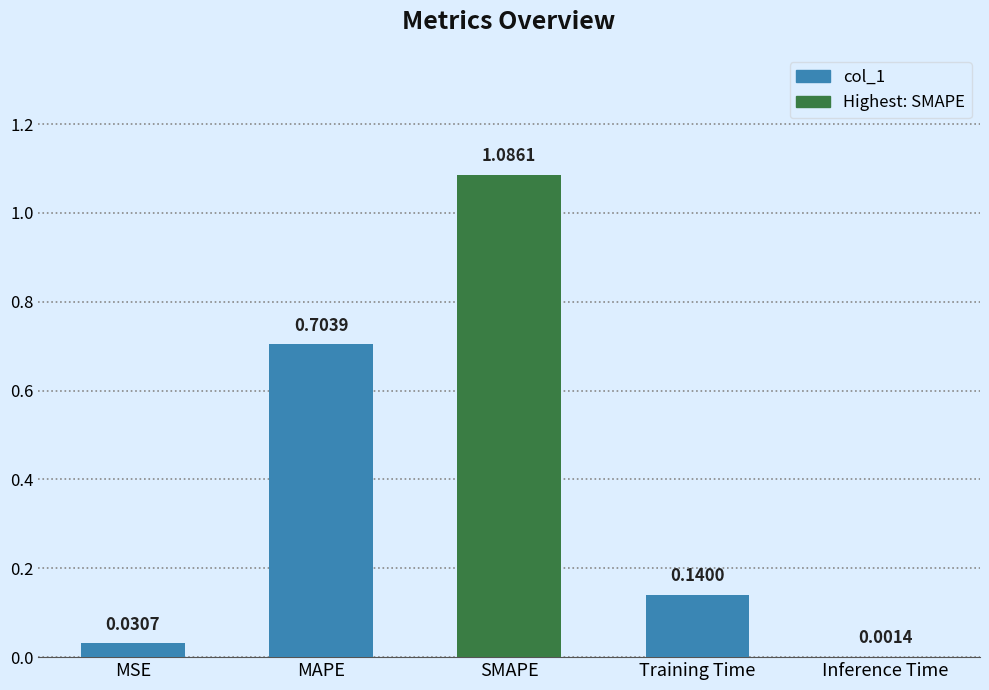

What is the average value?

0.4